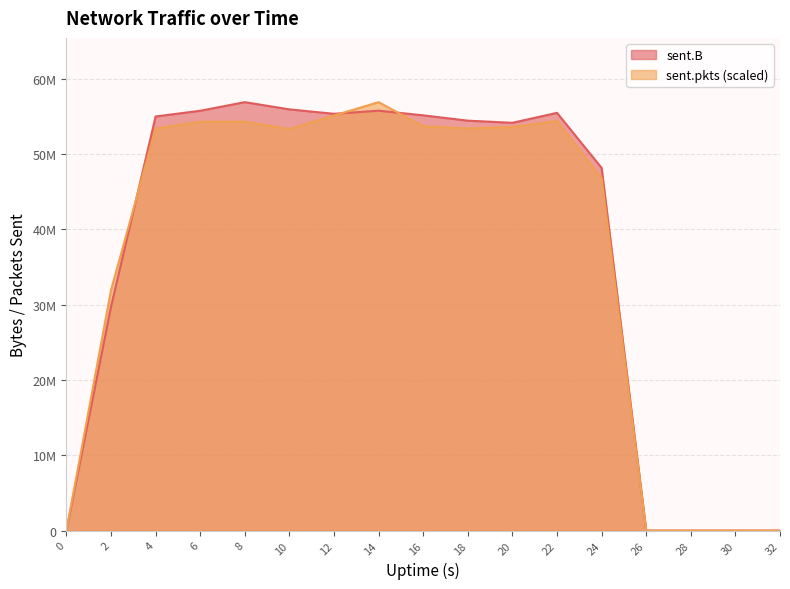

At how many categories does at least one series exceed 33005586?

11